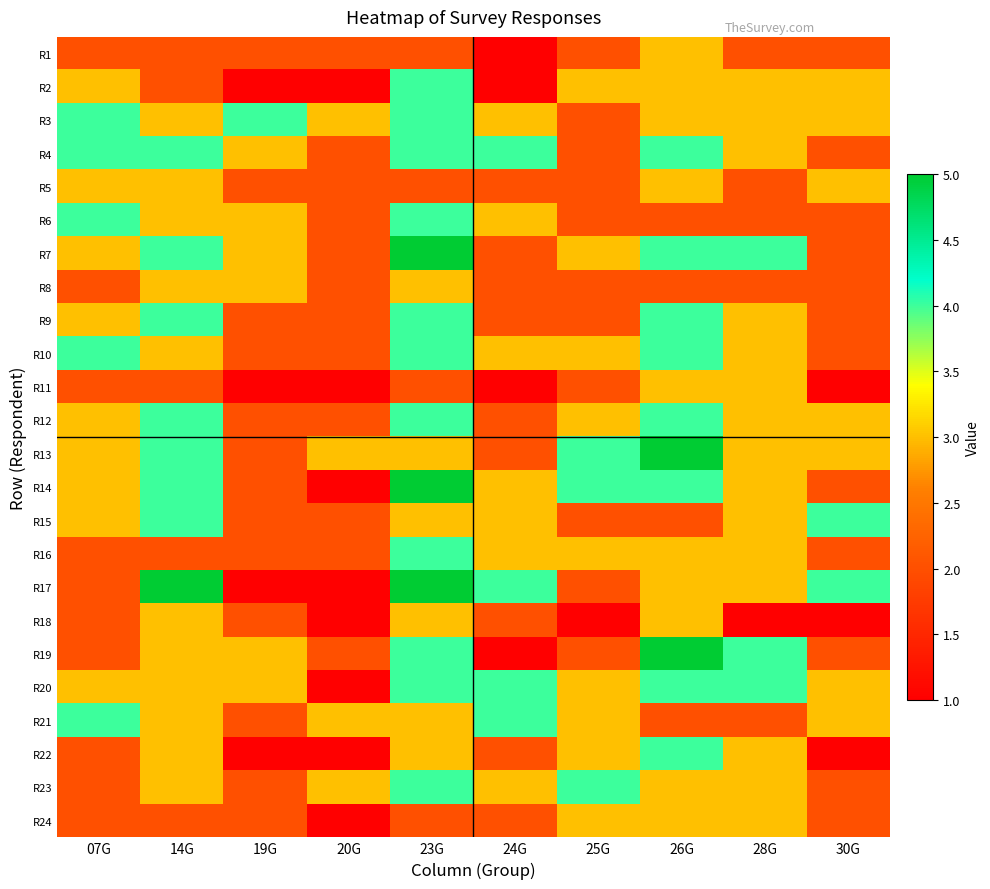

Reading right to left, transcribe all the data shown in this chart.

R1: 30G=2	28G=2	26G=3	25G=2	24G=1	23G=2	20G=2	19G=2	14G=2	07G=2
R2: 30G=3	28G=3	26G=3	25G=3	24G=1	23G=4	20G=1	19G=1	14G=2	07G=3
R3: 30G=3	28G=3	26G=3	25G=2	24G=3	23G=4	20G=3	19G=4	14G=3	07G=4
R4: 30G=2	28G=3	26G=4	25G=2	24G=4	23G=4	20G=2	19G=3	14G=4	07G=4
R5: 30G=3	28G=2	26G=3	25G=2	24G=2	23G=2	20G=2	19G=2	14G=3	07G=3
R6: 30G=2	28G=2	26G=2	25G=2	24G=3	23G=4	20G=2	19G=3	14G=3	07G=4
R7: 30G=2	28G=4	26G=4	25G=3	24G=2	23G=5	20G=2	19G=3	14G=4	07G=3
R8: 30G=2	28G=2	26G=2	25G=2	24G=2	23G=3	20G=2	19G=3	14G=3	07G=2
R9: 30G=2	28G=3	26G=4	25G=2	24G=2	23G=4	20G=2	19G=2	14G=4	07G=3
R10: 30G=2	28G=3	26G=4	25G=3	24G=3	23G=4	20G=2	19G=2	14G=3	07G=4
R11: 30G=1	28G=3	26G=3	25G=2	24G=1	23G=2	20G=1	19G=1	14G=2	07G=2
R12: 30G=3	28G=3	26G=4	25G=3	24G=2	23G=4	20G=2	19G=2	14G=4	07G=3
R13: 30G=3	28G=3	26G=5	25G=4	24G=2	23G=3	20G=3	19G=2	14G=4	07G=3
R14: 30G=2	28G=3	26G=4	25G=4	24G=3	23G=5	20G=1	19G=2	14G=4	07G=3
R15: 30G=4	28G=3	26G=2	25G=2	24G=3	23G=3	20G=2	19G=2	14G=4	07G=3
R16: 30G=2	28G=3	26G=3	25G=3	24G=3	23G=4	20G=2	19G=2	14G=2	07G=2
R17: 30G=4	28G=3	26G=3	25G=2	24G=4	23G=5	20G=1	19G=1	14G=5	07G=2
R18: 30G=1	28G=1	26G=3	25G=1	24G=2	23G=3	20G=1	19G=2	14G=3	07G=2
R19: 30G=2	28G=4	26G=5	25G=2	24G=1	23G=4	20G=2	19G=3	14G=3	07G=2
R20: 30G=3	28G=4	26G=4	25G=3	24G=4	23G=4	20G=1	19G=3	14G=3	07G=3
R21: 30G=3	28G=2	26G=2	25G=3	24G=4	23G=3	20G=3	19G=2	14G=3	07G=4
R22: 30G=1	28G=3	26G=4	25G=3	24G=2	23G=3	20G=1	19G=1	14G=3	07G=2
R23: 30G=2	28G=3	26G=3	25G=4	24G=3	23G=4	20G=3	19G=2	14G=3	07G=2
R24: 30G=2	28G=3	26G=3	25G=3	24G=2	23G=2	20G=1	19G=2	14G=2	07G=2